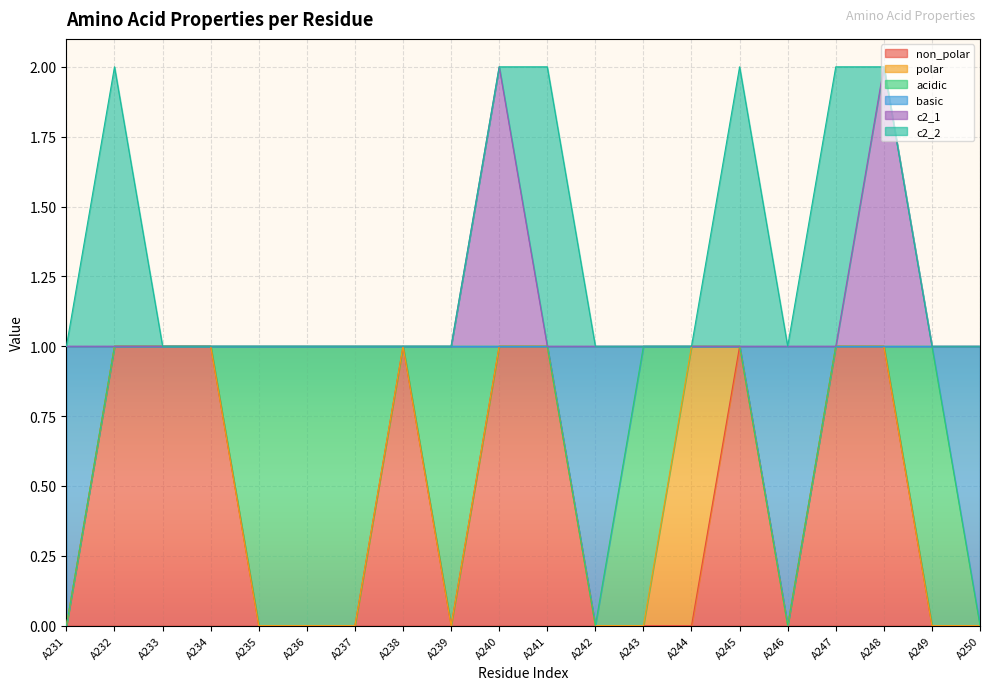

True or false: non_polar and c2_1 intersect in this chart.

False